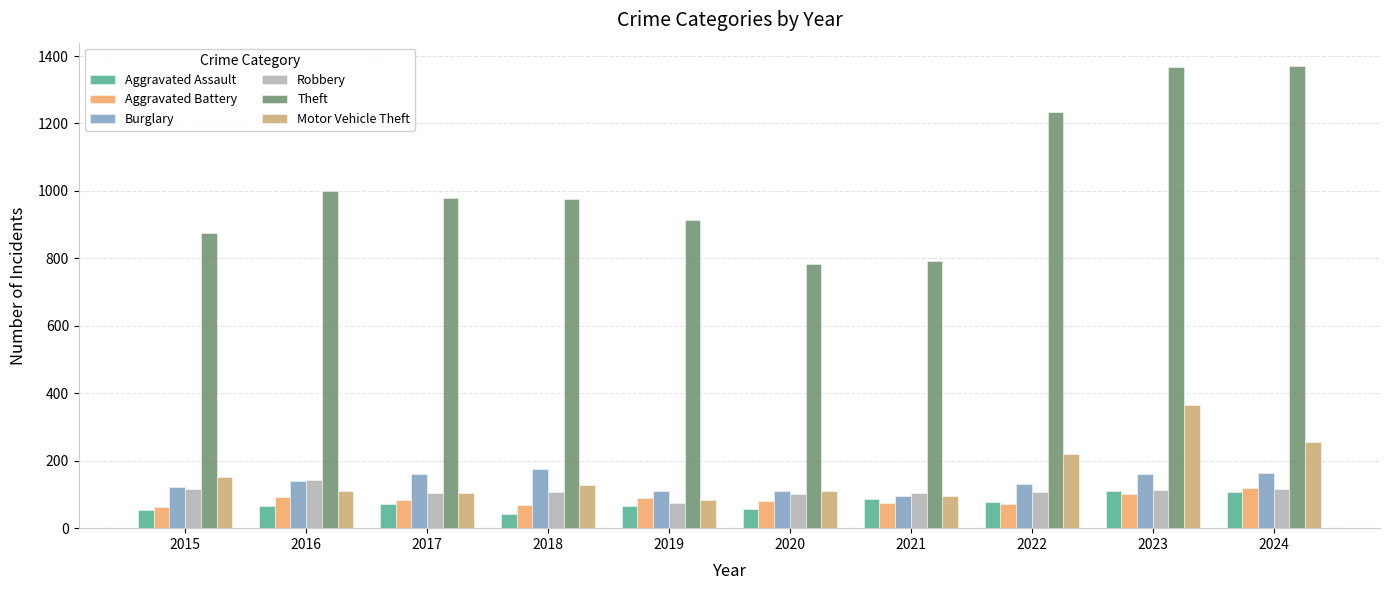

How many groups of bars are there?

10